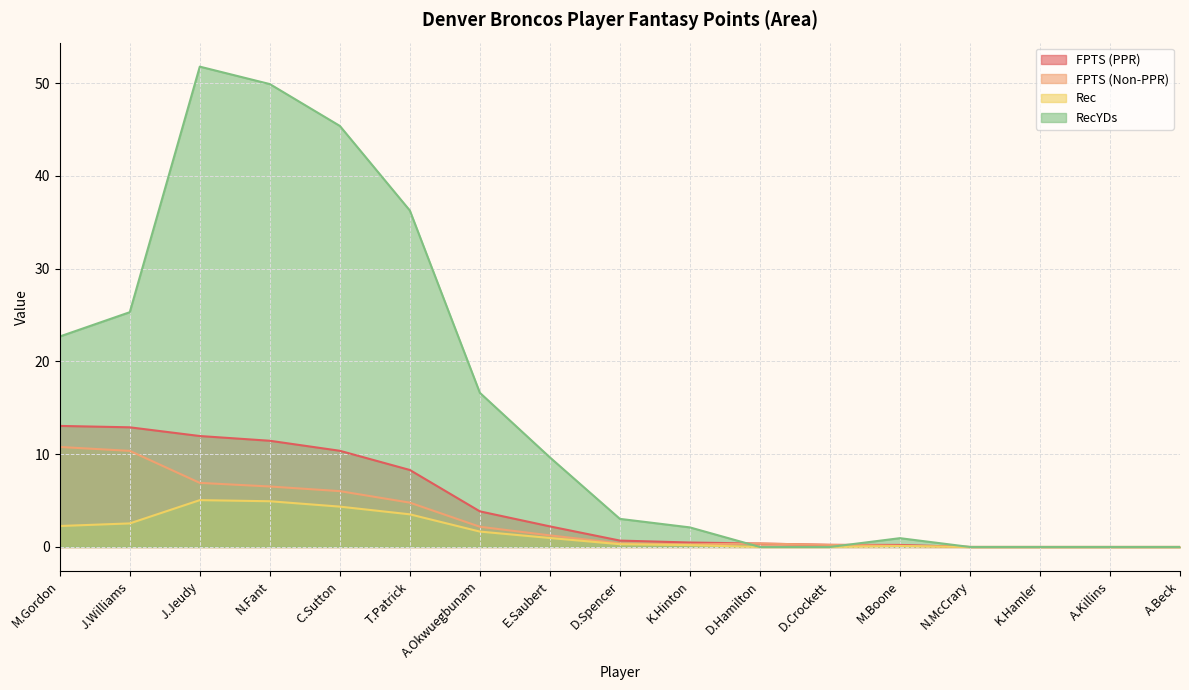

Which category has the lowest value in the Rec series?

D.Hamilton